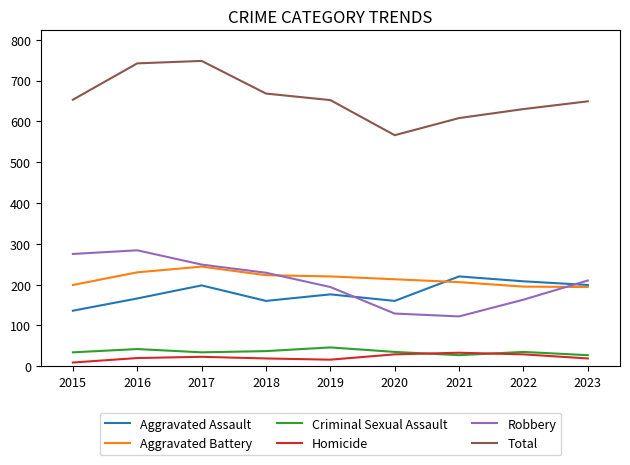

How many lines are shown in the chart?

6